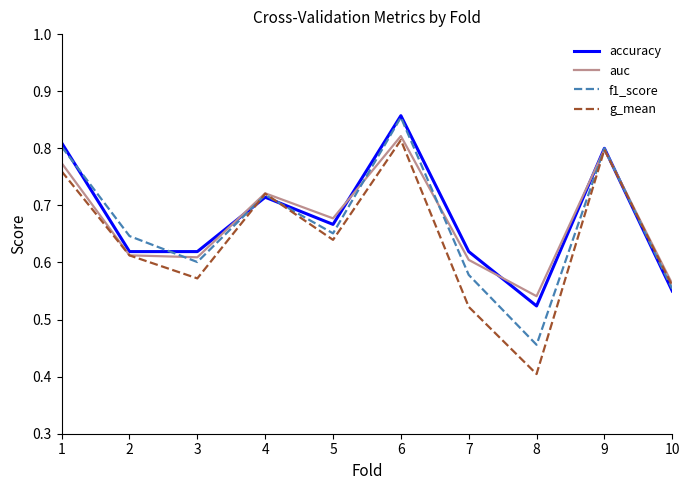

At which label is g_mean closest to 0?

8